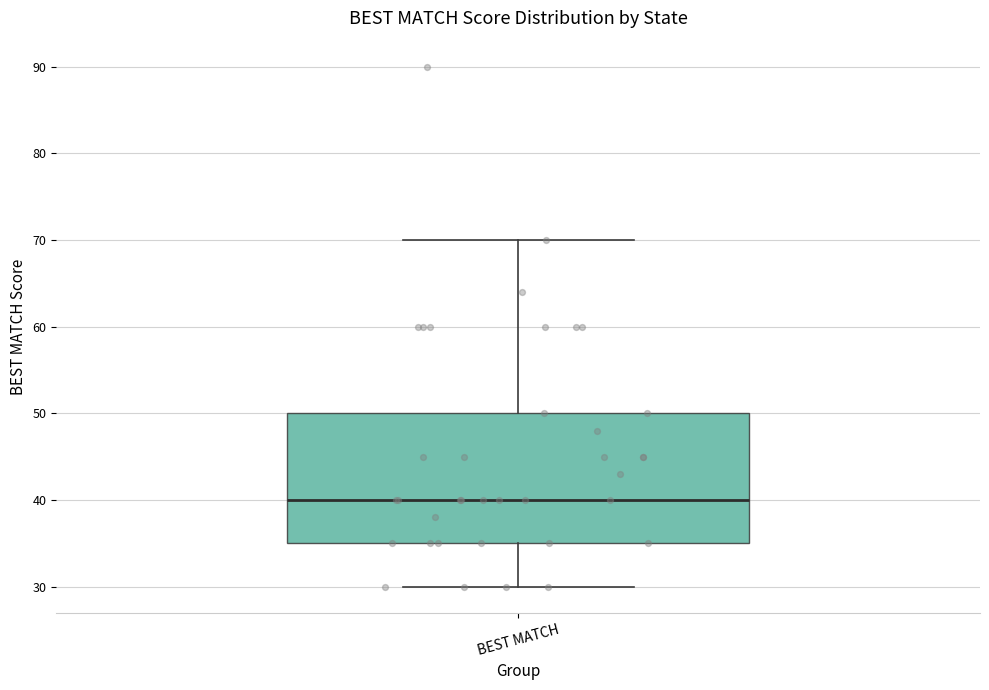

Where is the lower edge of the box for BEST MATCH on the y-axis? The values are not printed on the chart, so give them approximately, as read against the axis.

35